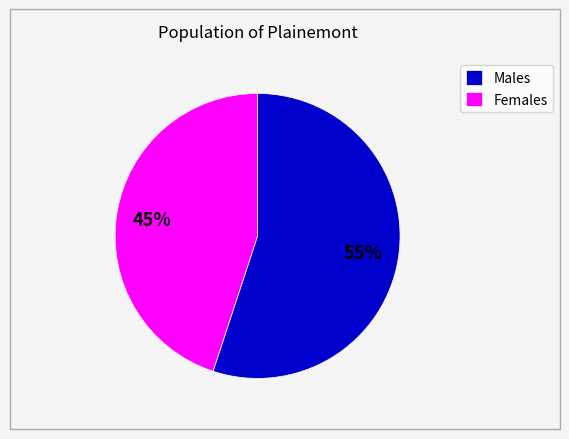

Does any single category account for the majority?

Yes